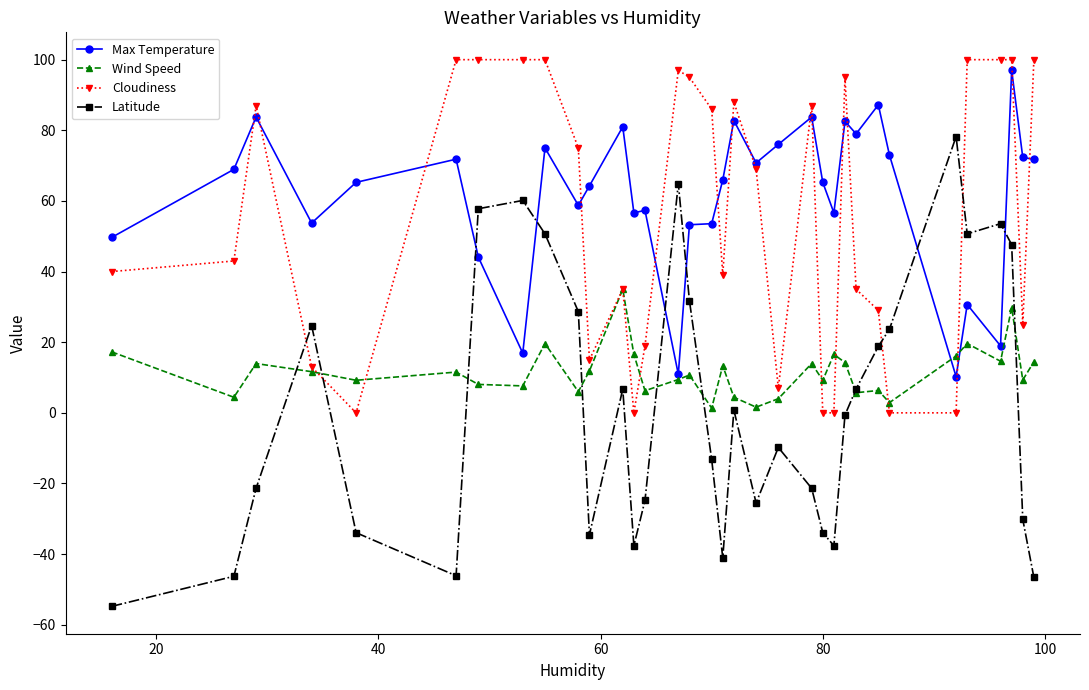

True or false: Max Temperature has more than 2 points higher than both neighbors.

True